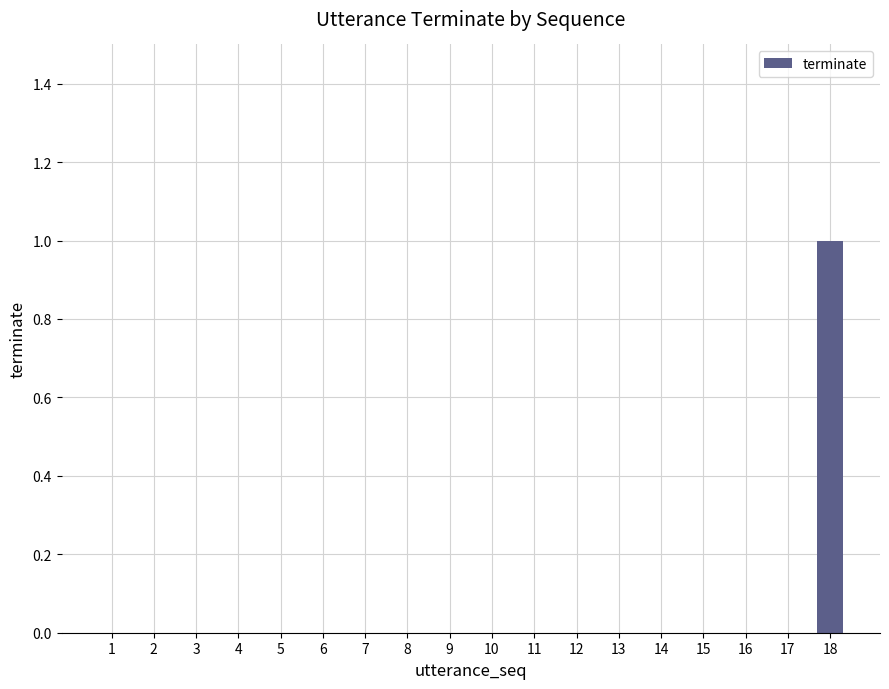

Reading left to right, transcribe all the data shown in this chart.

0	0	0	0	0	0	0	0	0	0	0	0	0	0	0	0	0	1